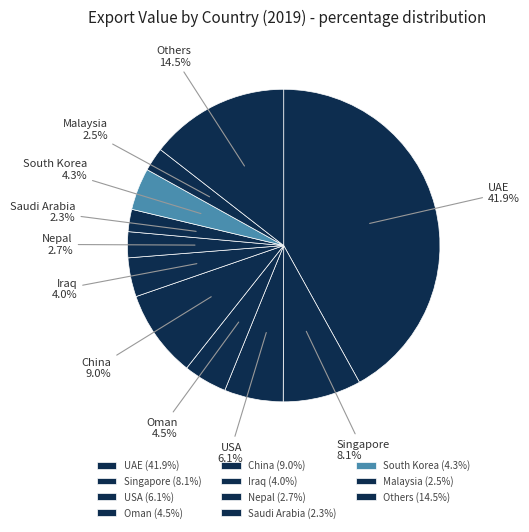

How many segments does this pie chart have?

11